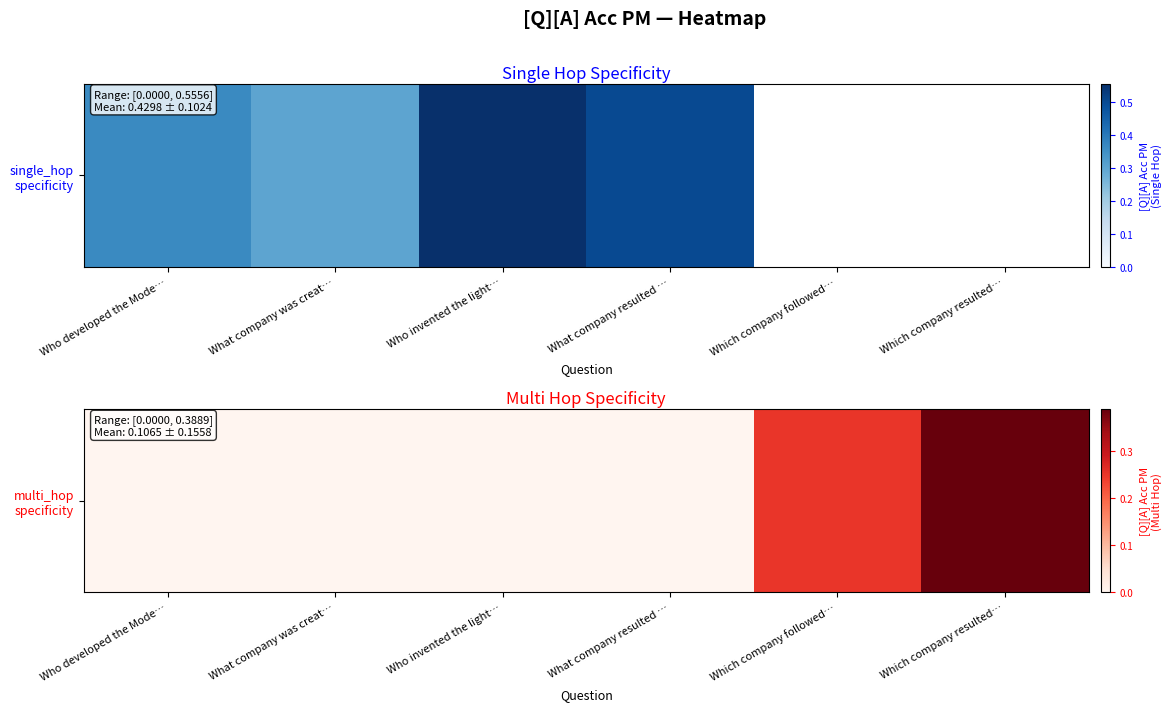

What is the difference between the values at Which company followed… and Who developed the Mode…?

0.2